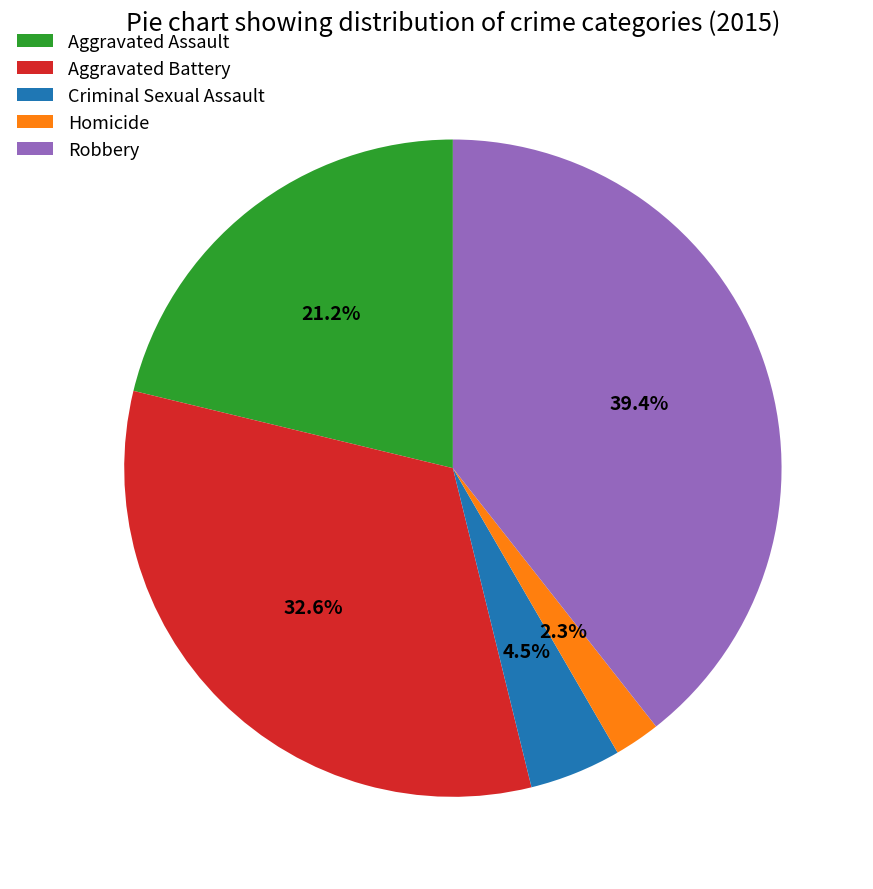

Which has a higher value, Robbery or Aggravated Battery?

Robbery